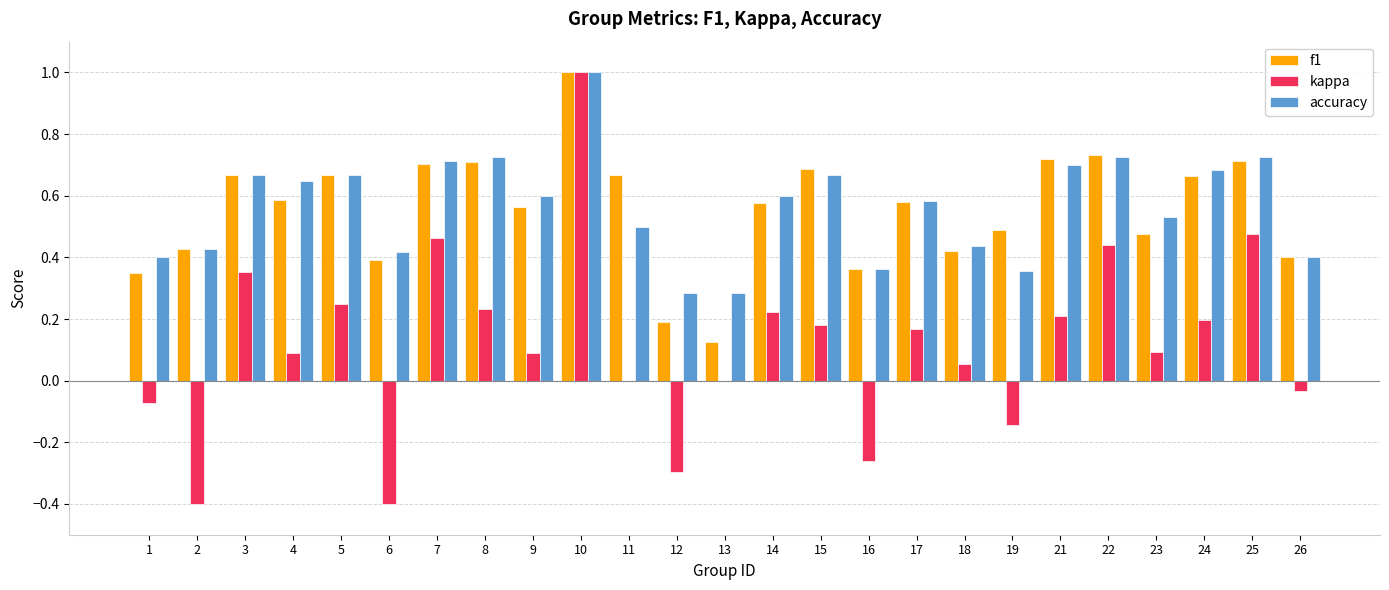

What is the sum of the accuracy values at 21 and 13?

1.0